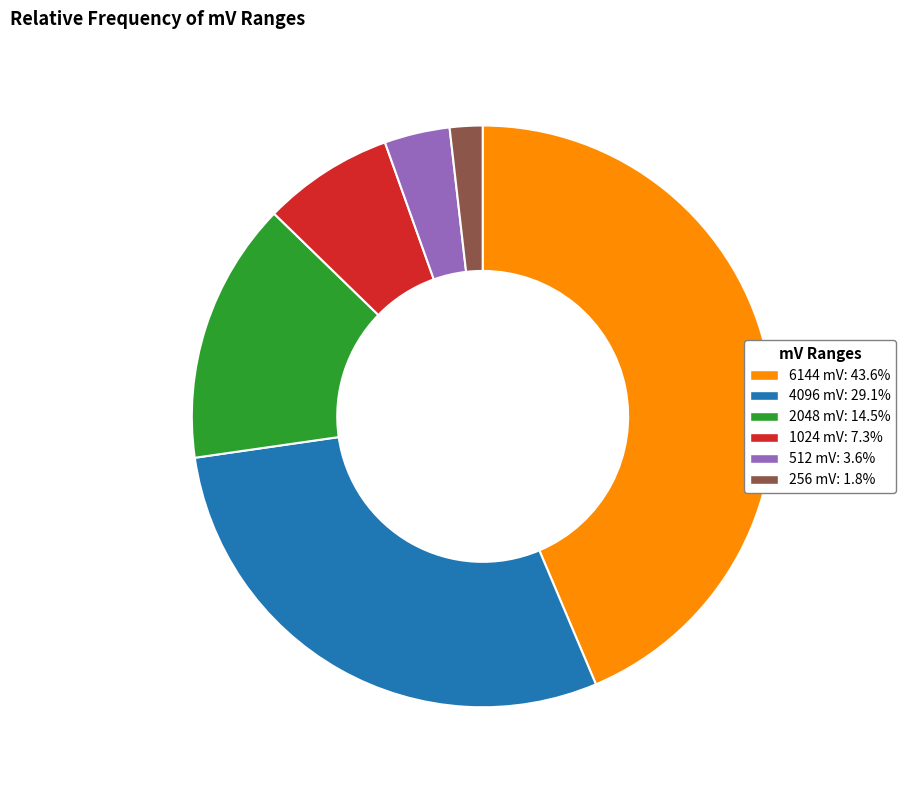

Does 1024 mV account for over 50% of the chart?

No